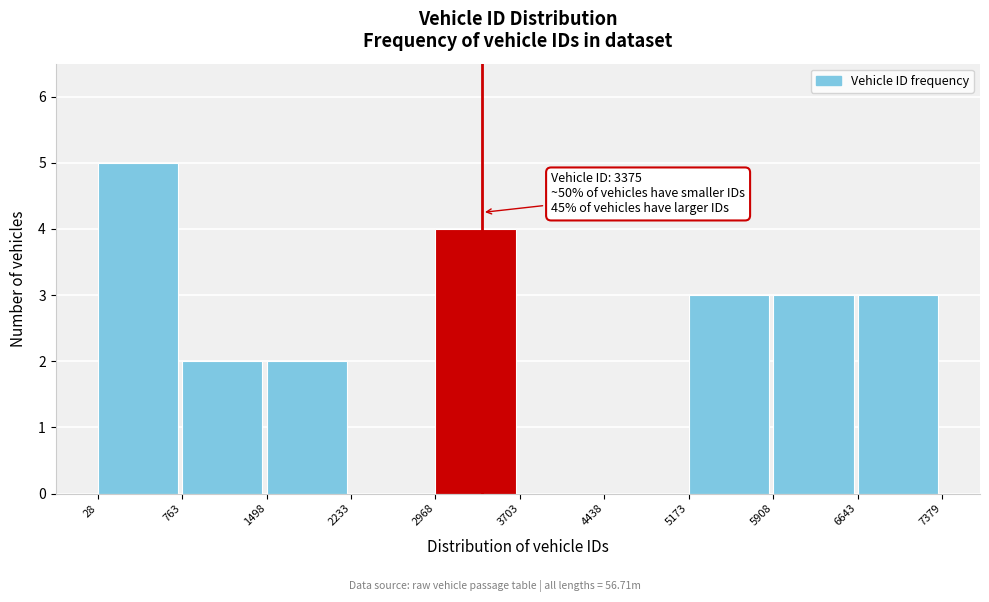

Which range on the x-axis has the tallest bar?

28 to 763